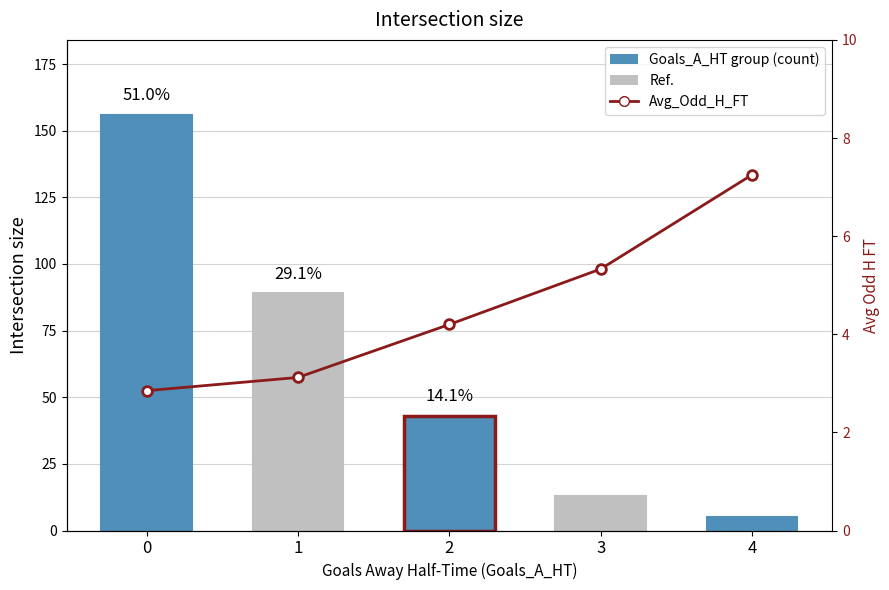

Which series has the widest spread of values?

Avg_Odd_A_FT